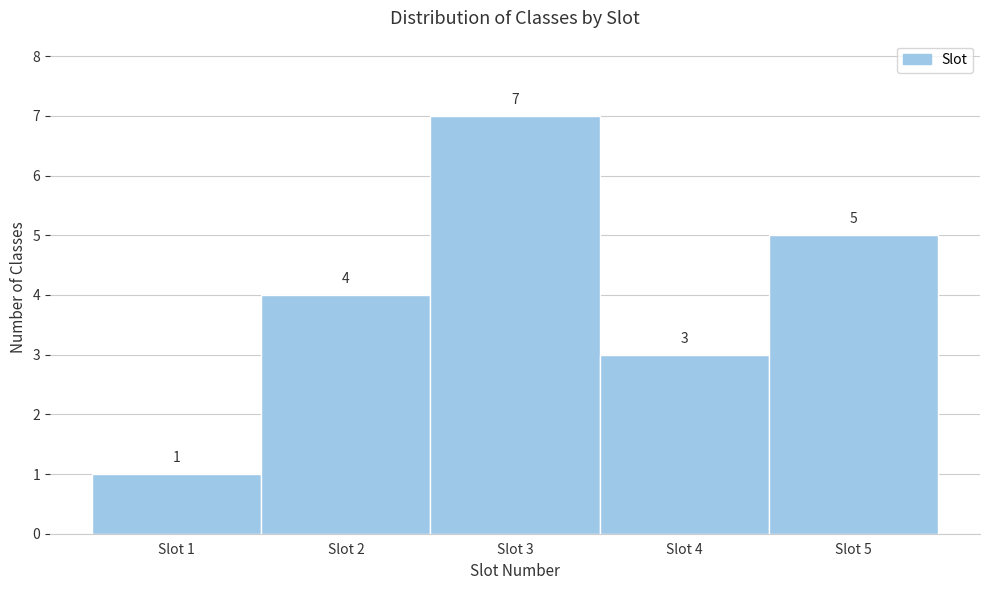

Reading left to right, transcribe this chart: for each bar, give the range it covers on the x-axis and its height.

0.5 to 1.5: 1
1.5 to 2.5: 4
2.5 to 3.5: 7
3.5 to 4.5: 3
4.5 to 5.5: 5